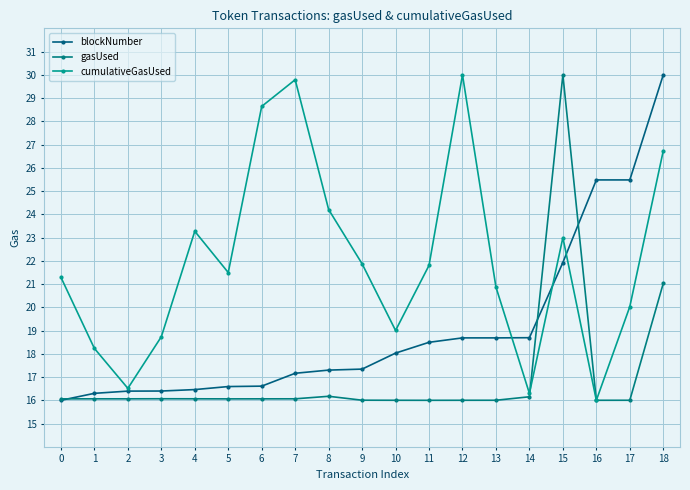

Read the cumulativeGasUsed value at 5.

21.5